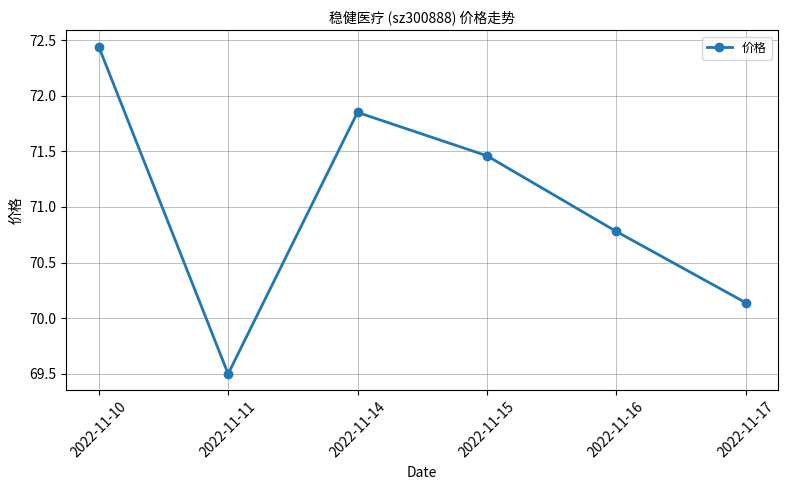

The value at 2022-11-11 is 107.4. True or false?

False